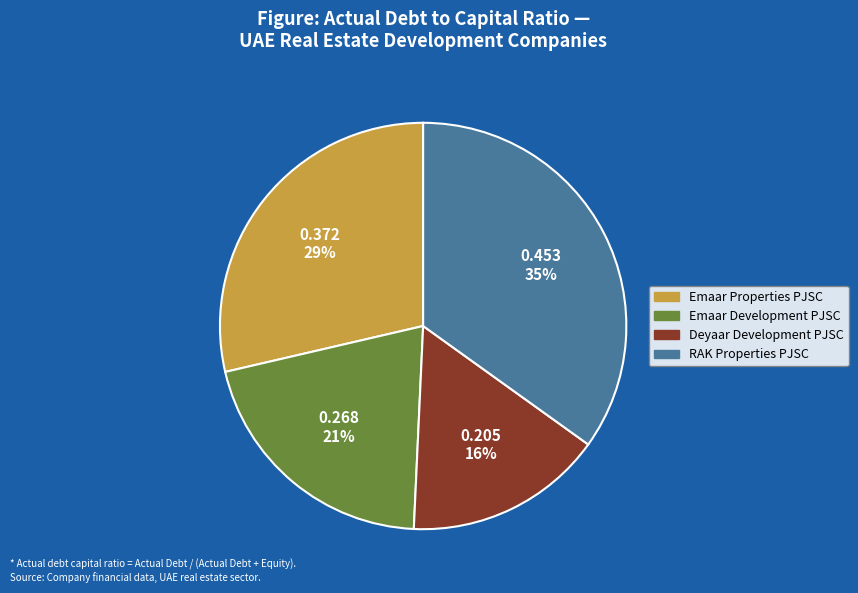

Is there a majority slice in this chart?

No